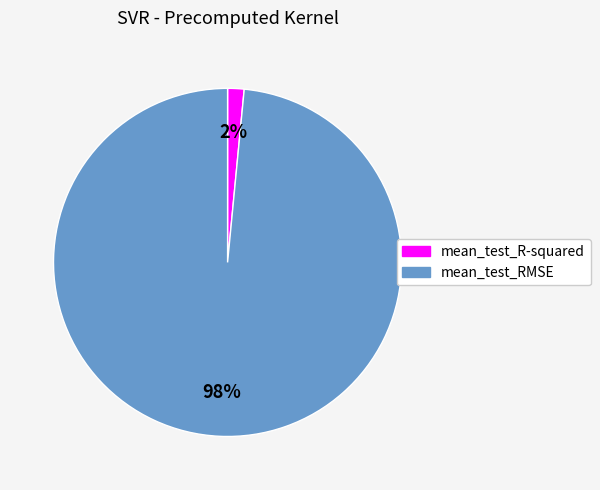

Is there any slice that represents more than half of the pie?

Yes